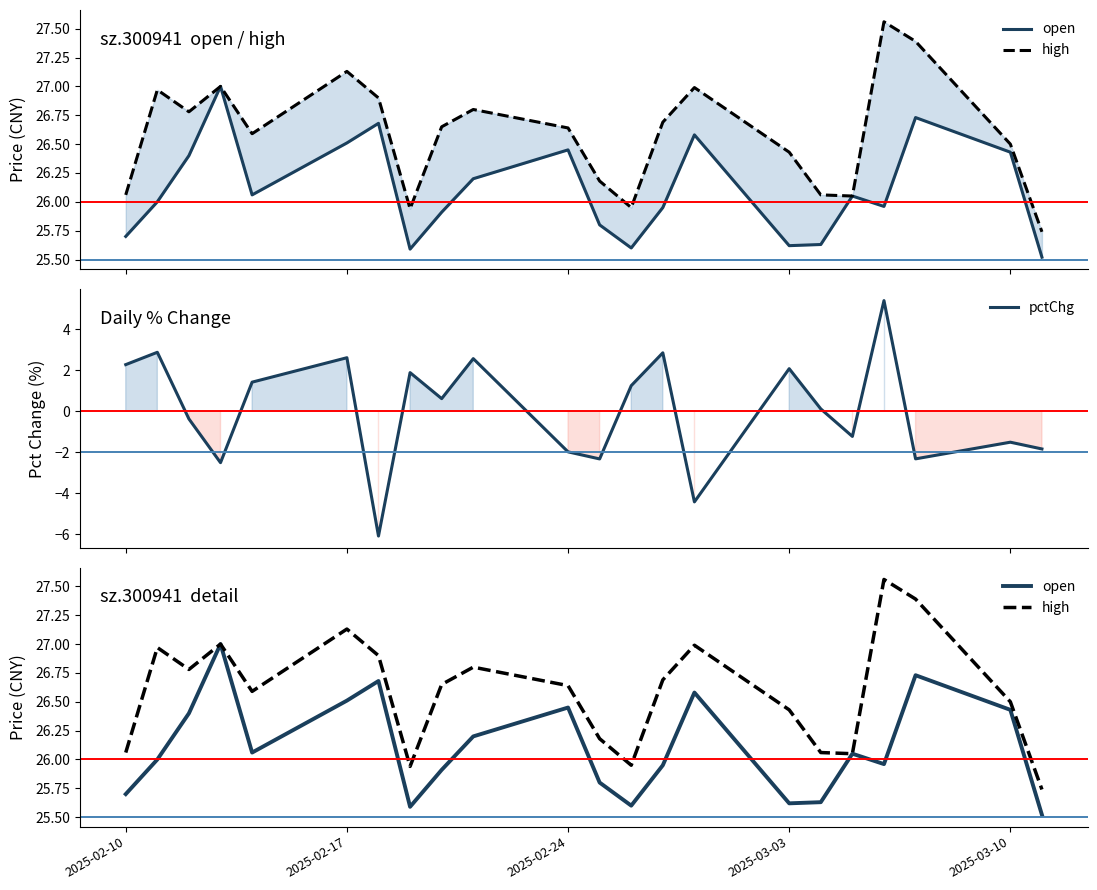

At how many categories does at least one series exceed 2?

22